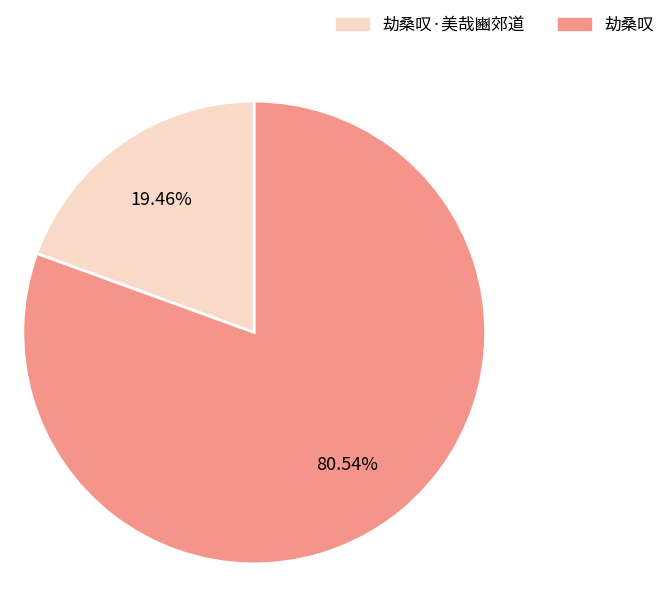

Is 劫桑叹 the majority of the pie?

Yes